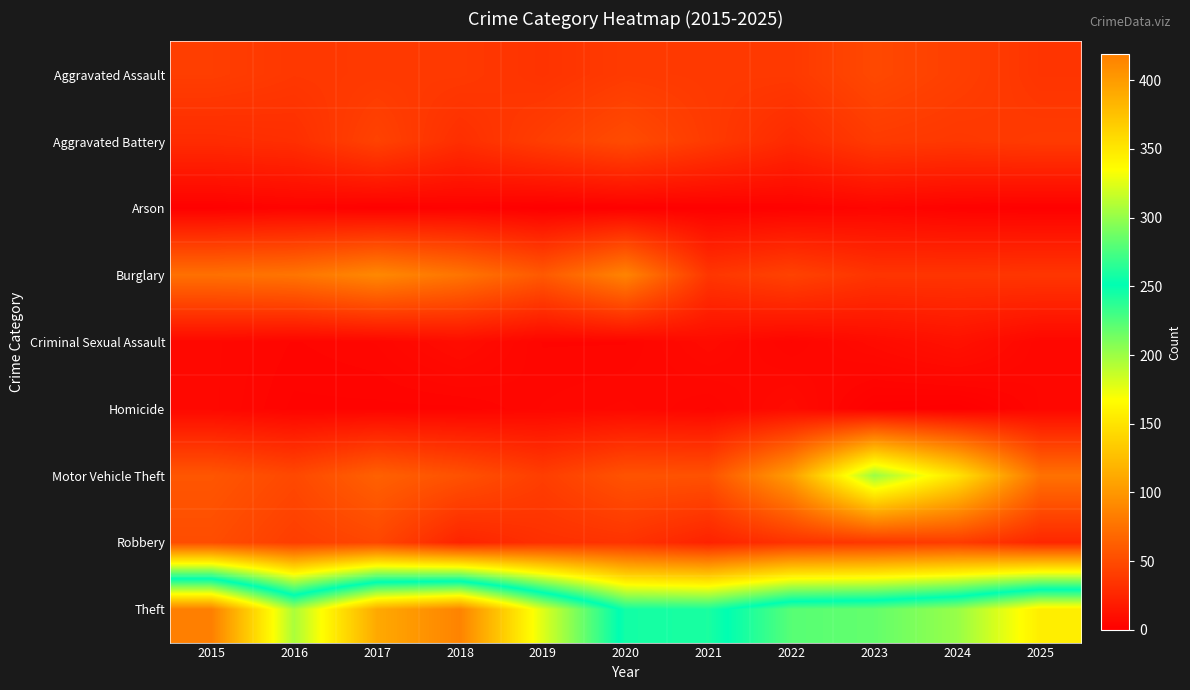

How many data points does each series have?

11